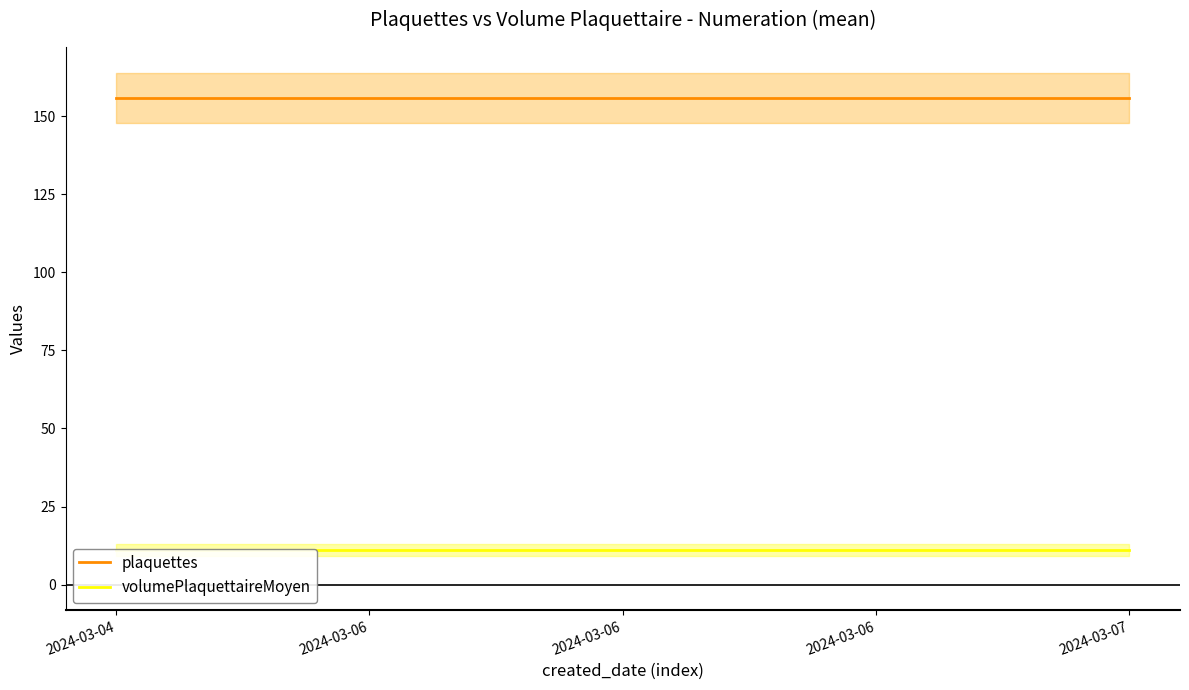

Which category has the lowest value in the plaquettes series?

2024-03-04